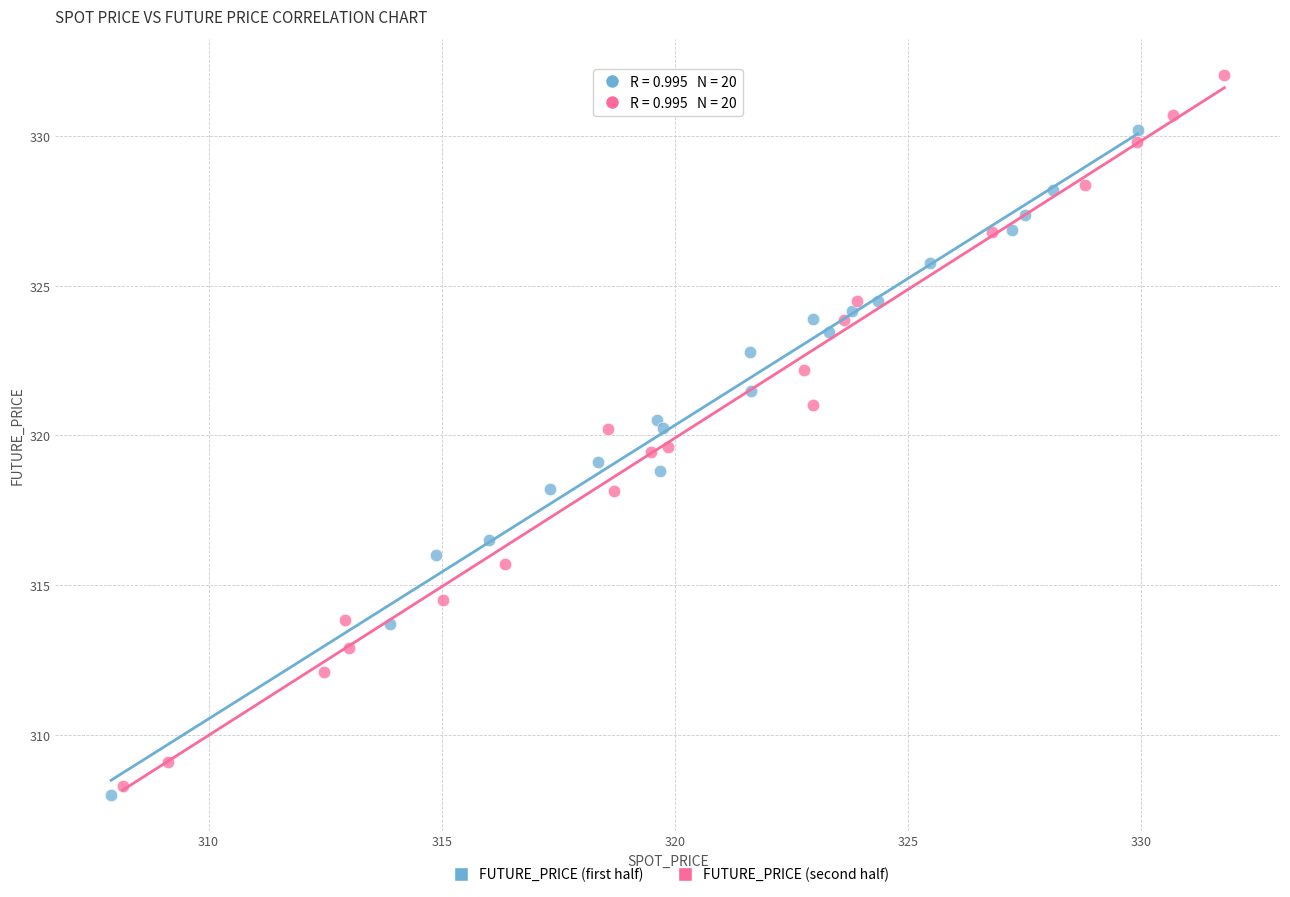

Which series contains the lowest Y value?

FUTURE_PRICE (first half)